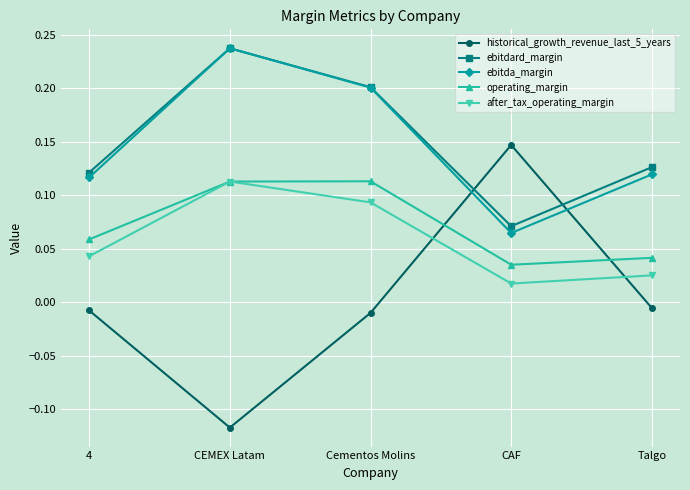

Does the chart have visible grid lines?

Yes